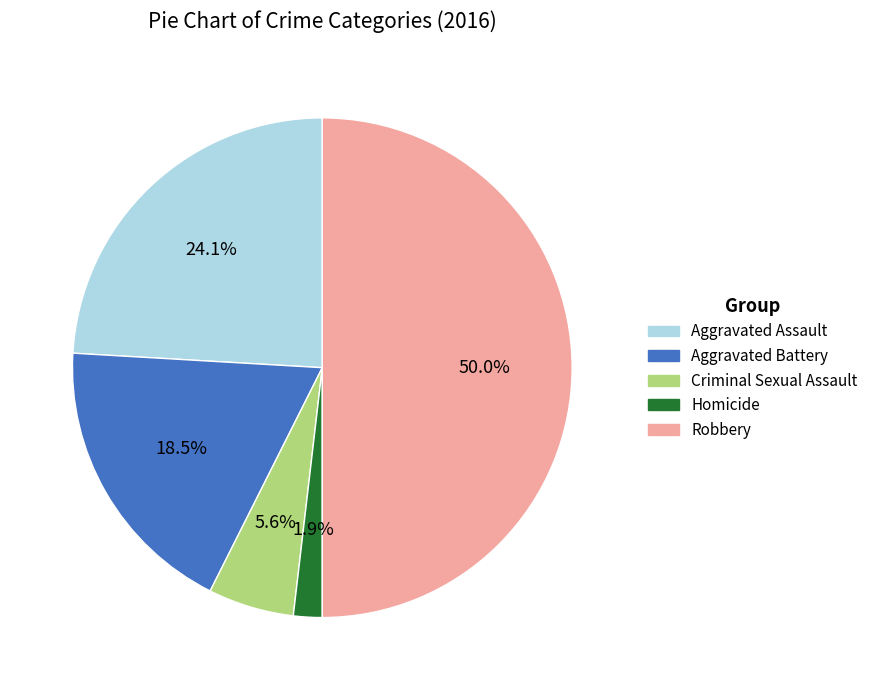

Which category has the biggest portion of the pie?

Robbery